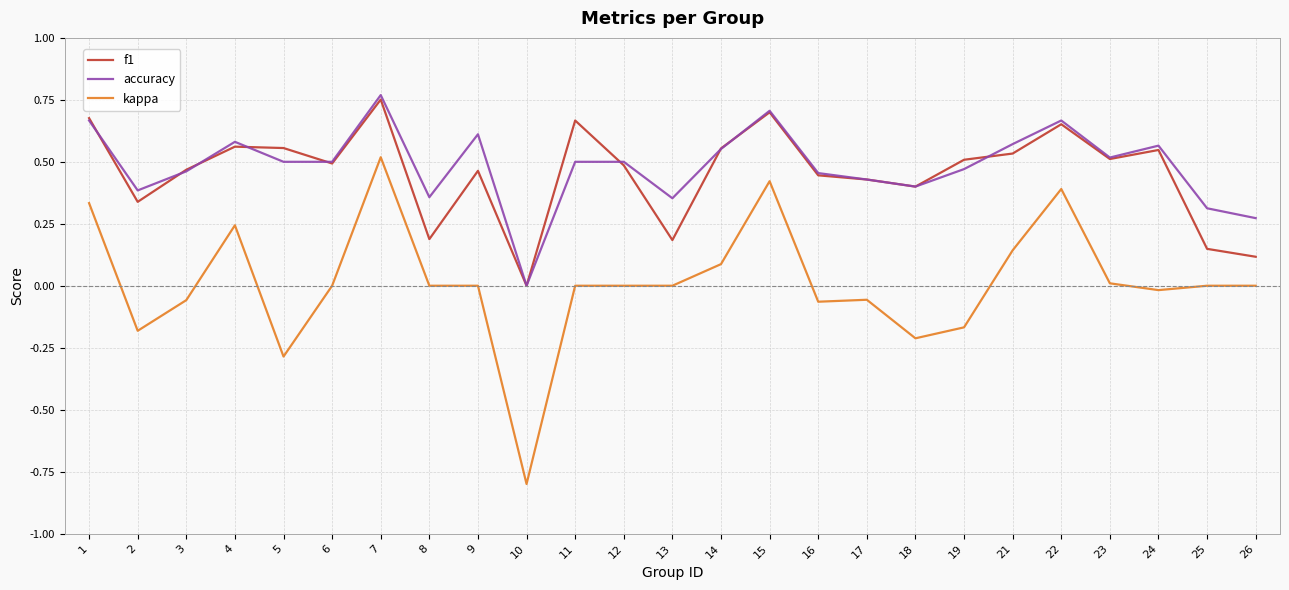

What is the sum of the kappa values at 5 and 3?

-0.3